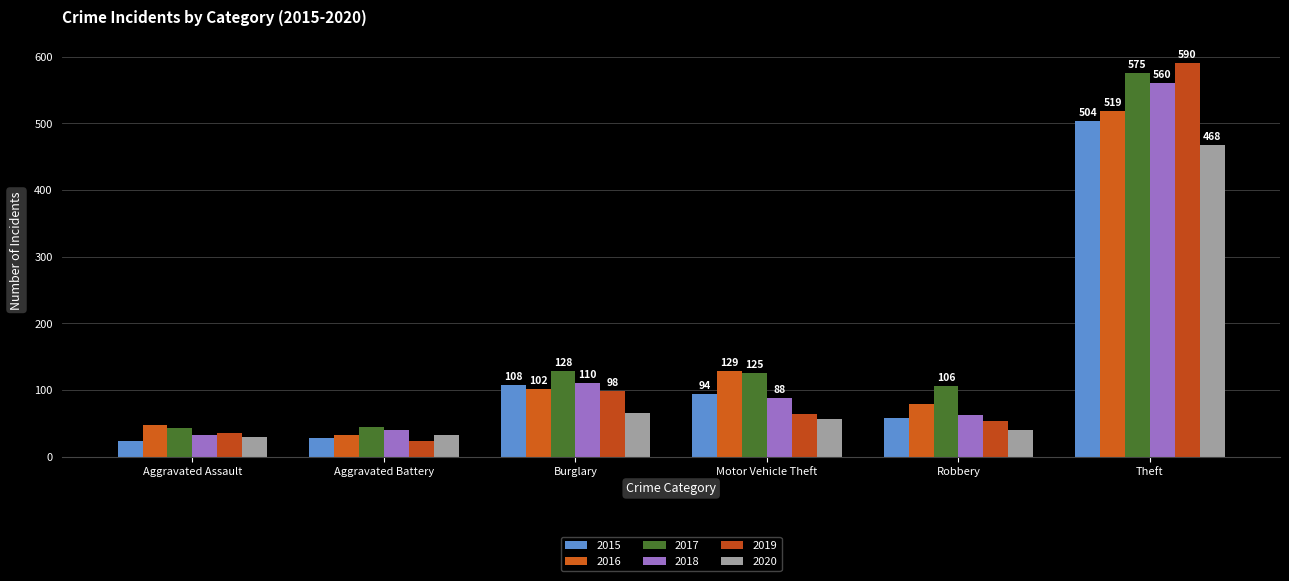

Which label corresponds to the largest value in the chart?

Theft